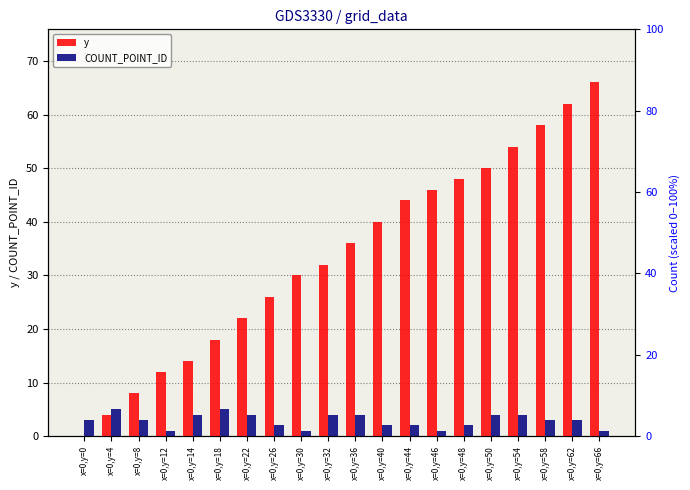

What is the difference between the maximum and minimum values in the y series?

66